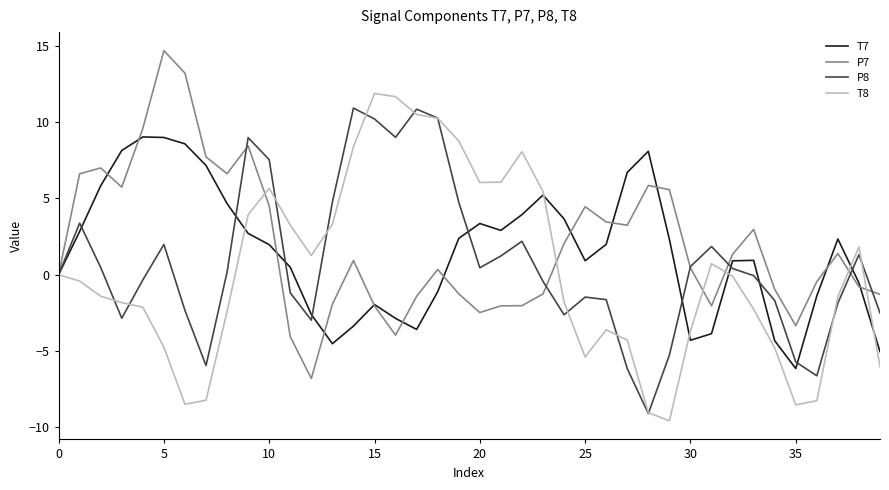

What is the minimum value for P7?

-6.8